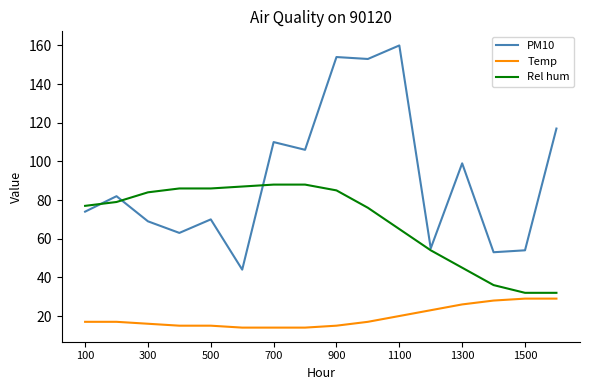

Count the number of categories in the chart.

16